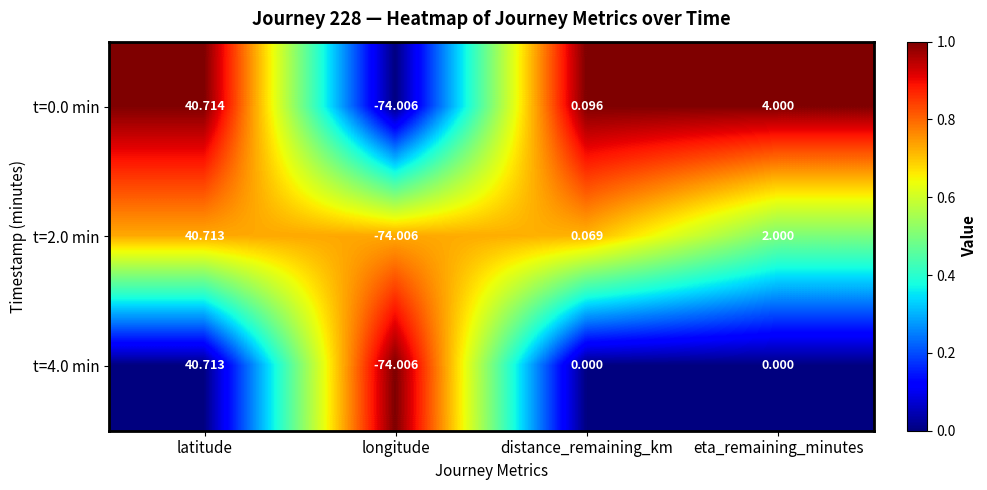

Which series has the largest range (max minus min)?

t=0.0 min